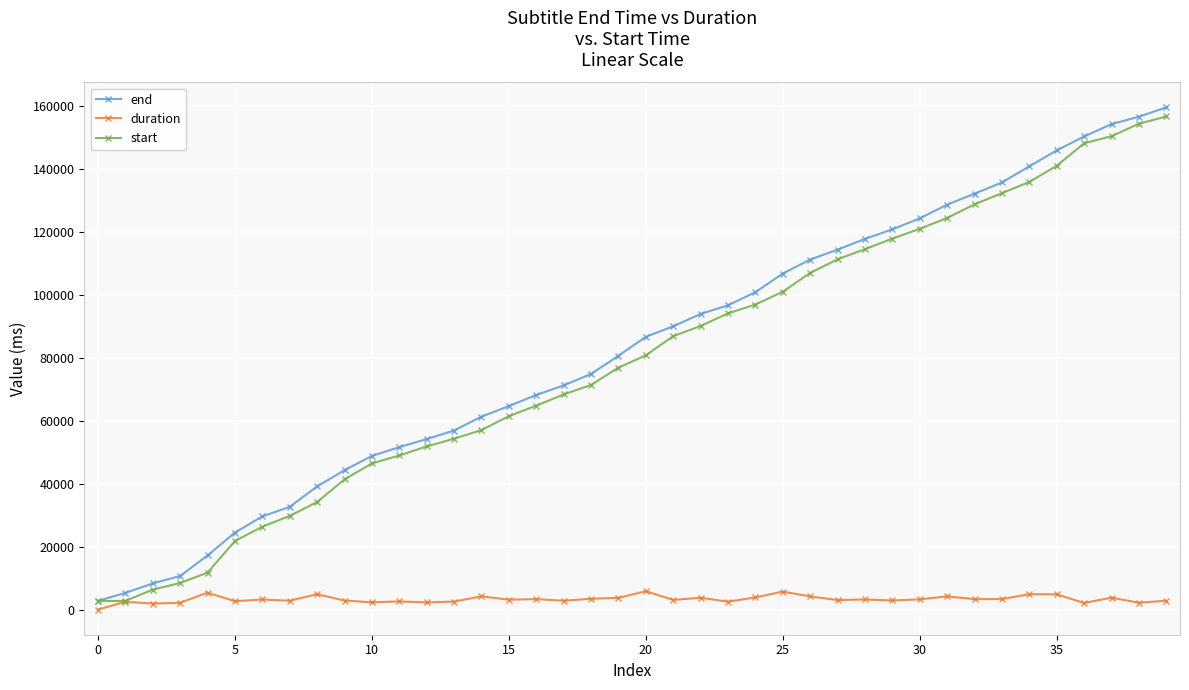

What is the maximum value shown in the chart?

159520